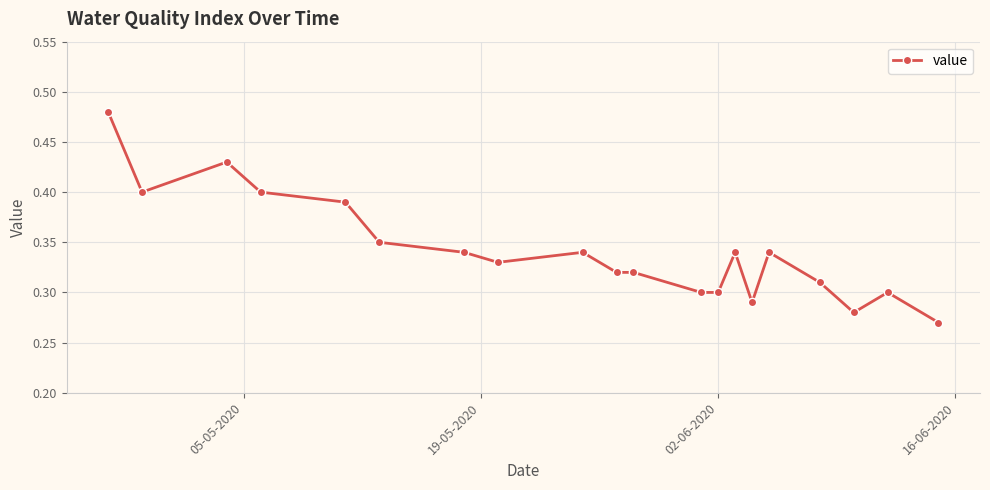

Is this an area chart (filled region under the line)?

No